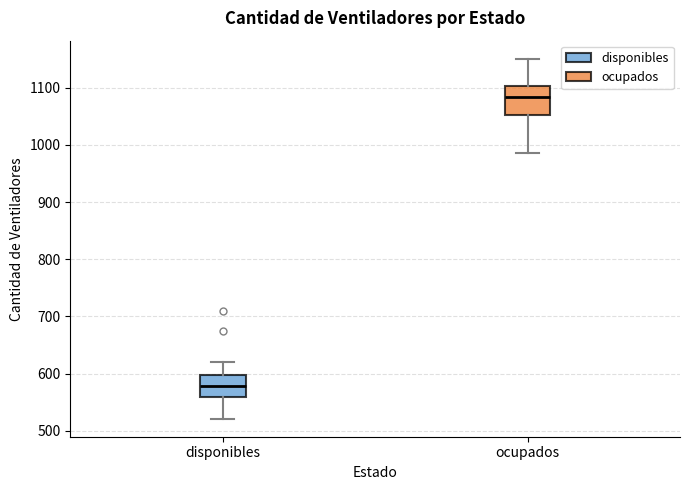

Which box is the tallest, from its lower edge to its upper edge?

ocupados